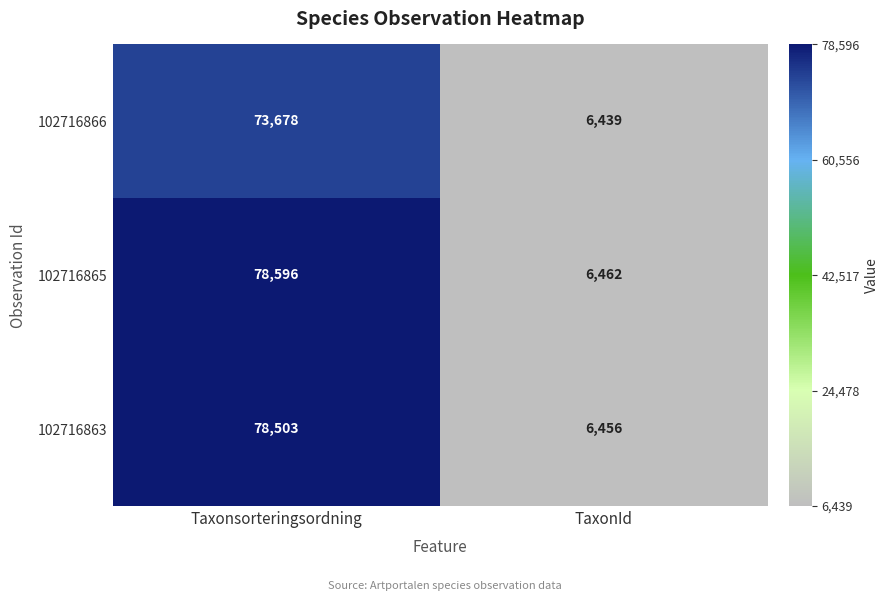

Reading right to left, extract all data points from this chart.

102716866: 6439	73678
102716865: 6462	78596
102716863: 6456	78503